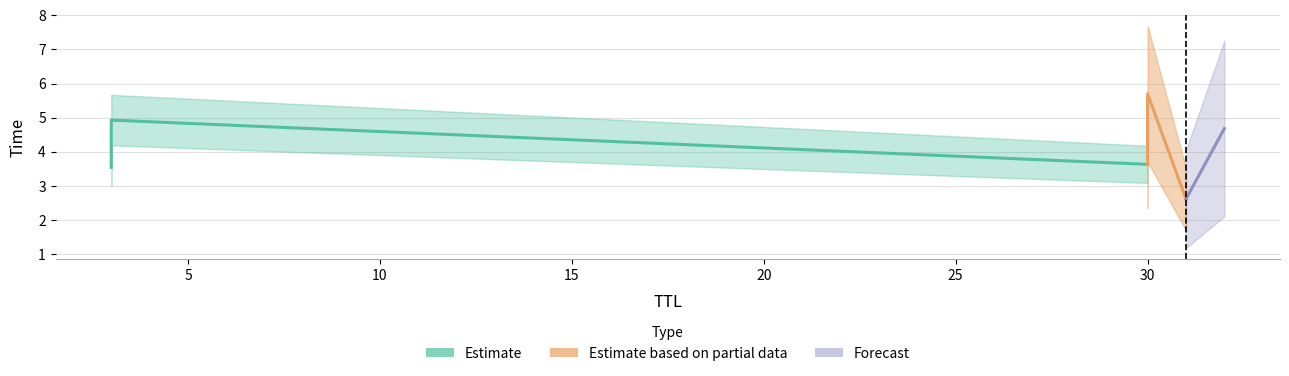

What is the minimum value shown in the chart?

2.6